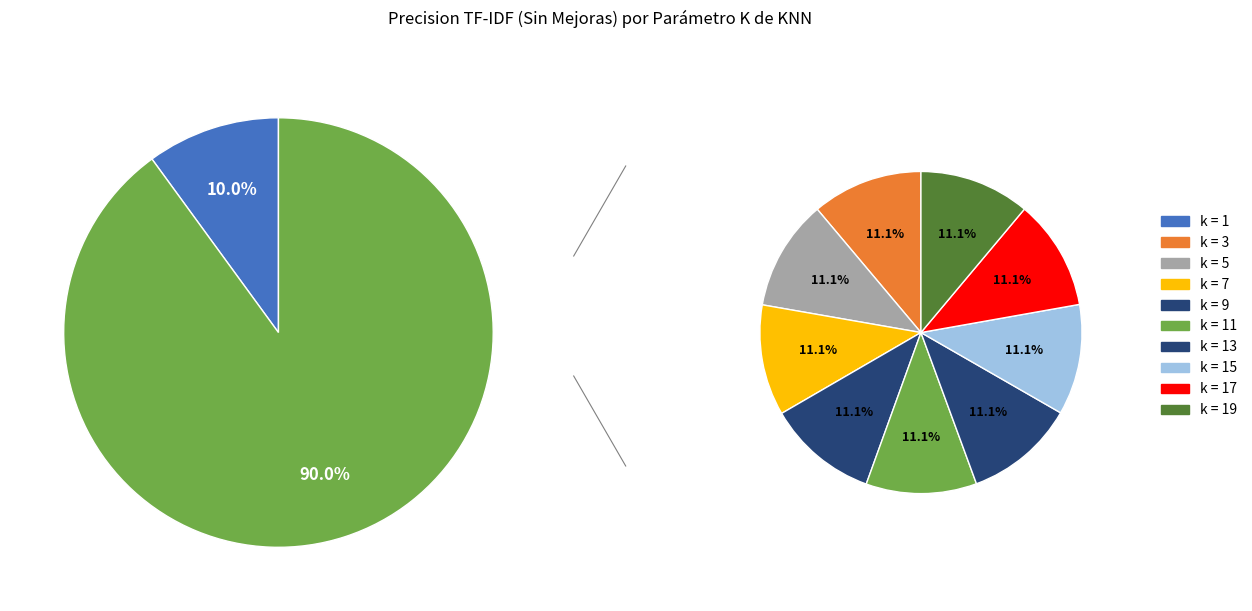

To the nearest percent, what percentage of the pie is k = 15?

10%